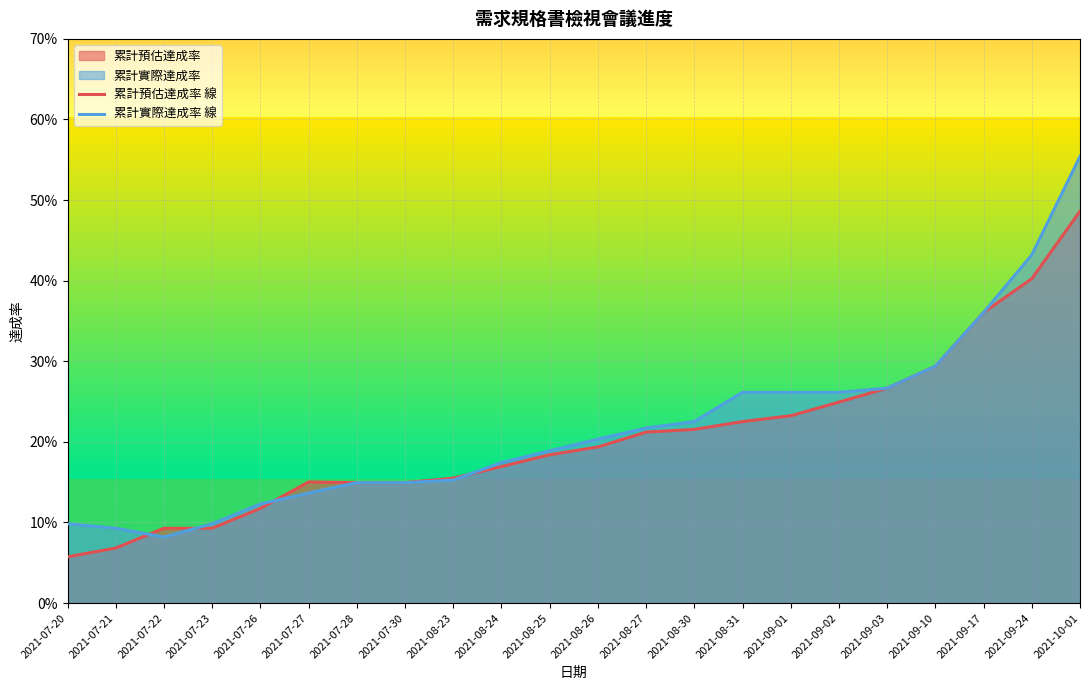

Count the number of categories in the chart.

22